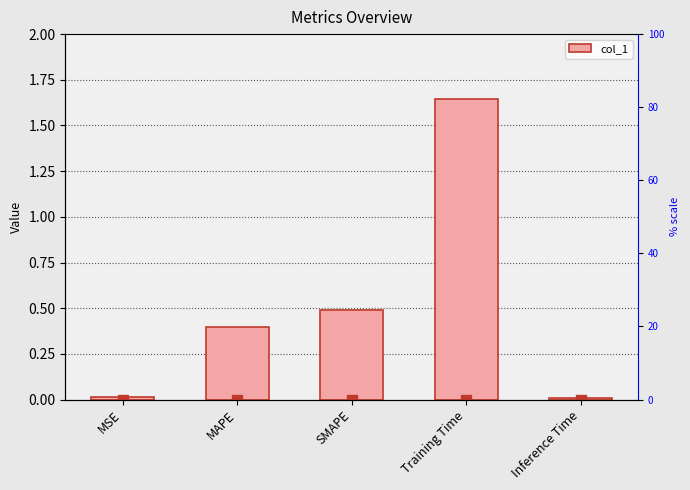

What is the label of the 5th bar from the right?

MSE